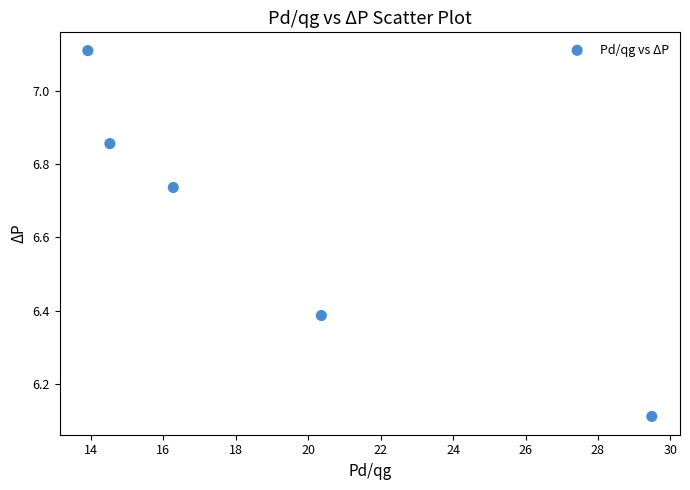

What is the average Y value?

6.6